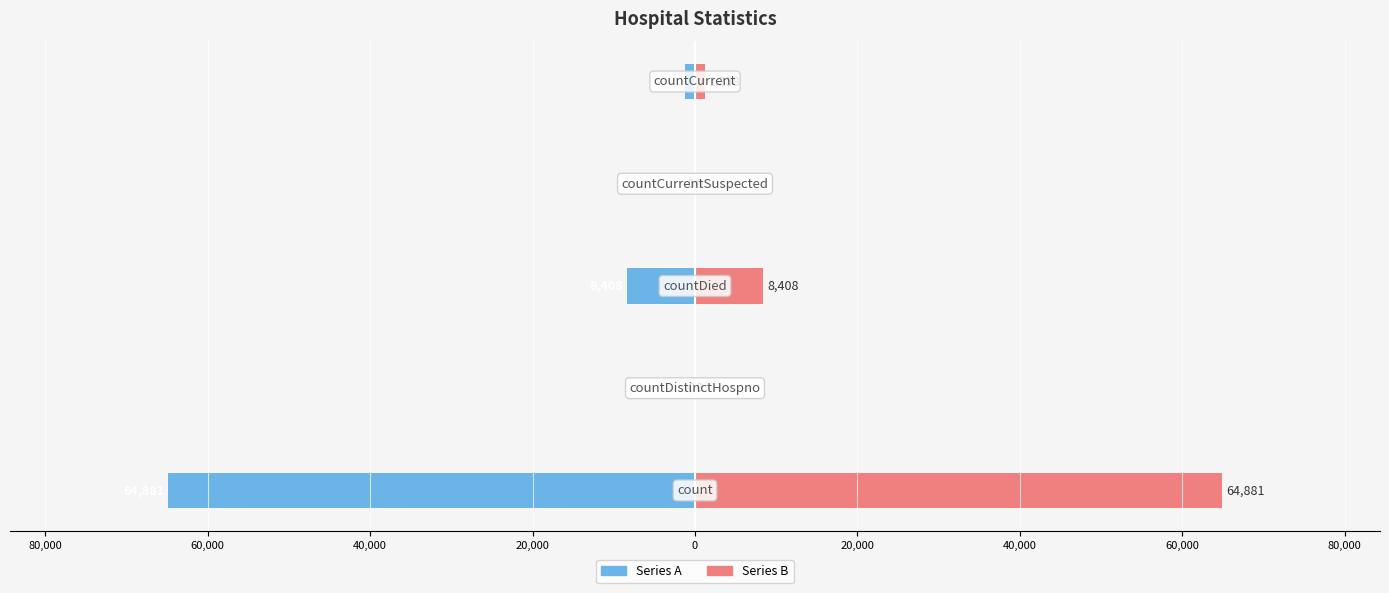

Reading left to right, what are all the values shown in this chart?

Series A: 100,000=-64881	80,000=0	60,000=-8408	40,000=0	20,000=-1238
Series B: 100,000=64881	80,000=0	60,000=8408	40,000=0	20,000=1238